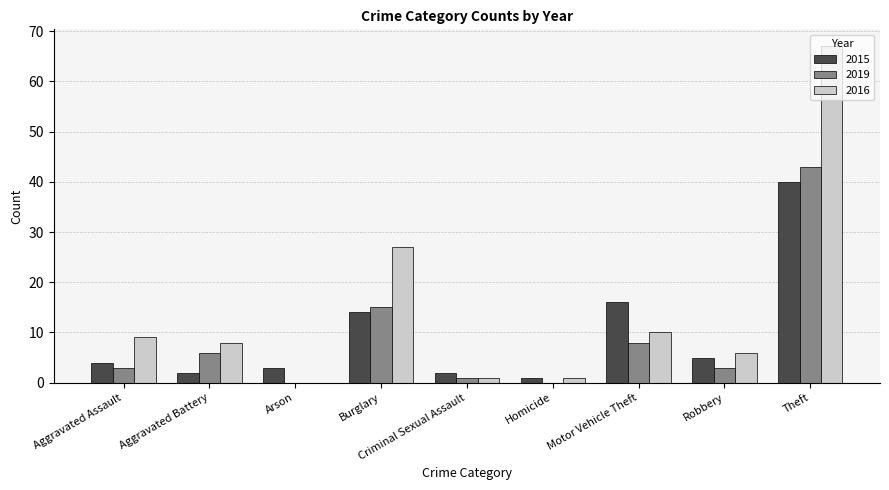

Is it true that 2016 equals 2 at Motor Vehicle Theft?

False